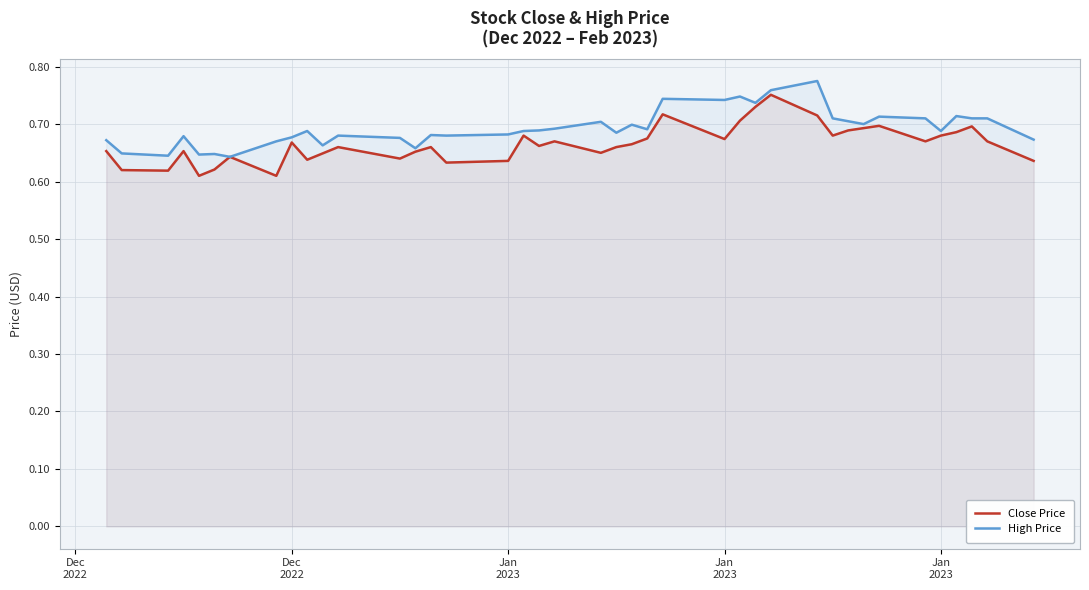

What value does the High Price series have at Dec
2022?

0.6